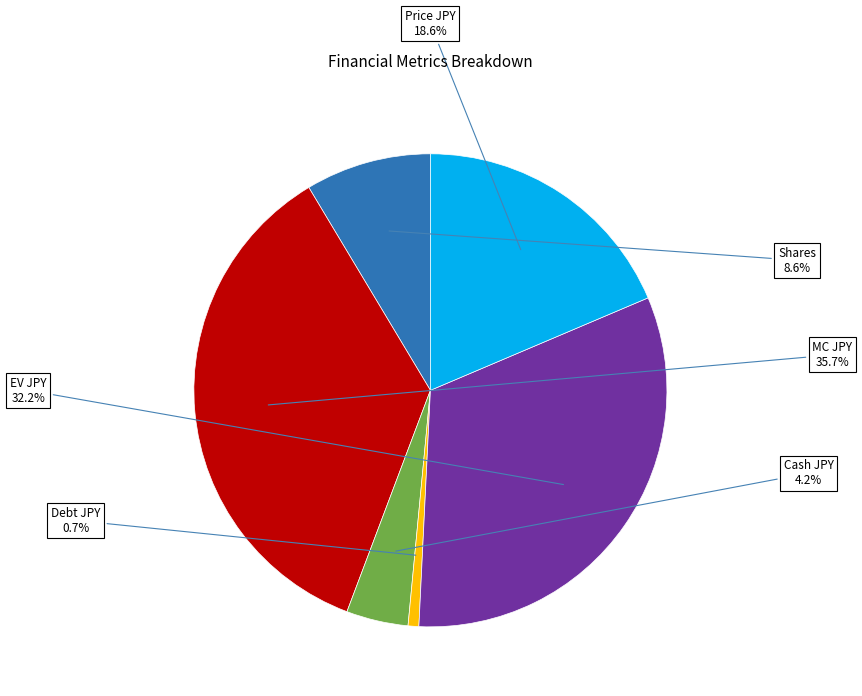

The EV JPY slice represents 32% of the pie. True or false?

True